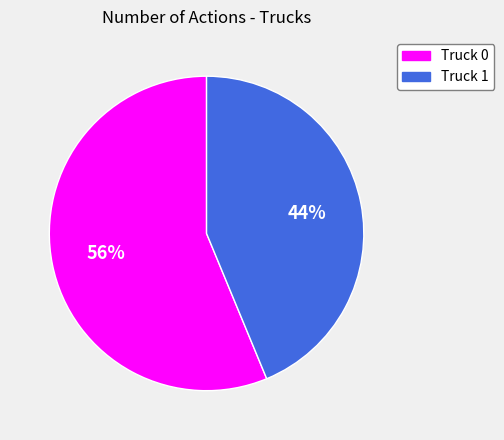

Do Truck 0 and Truck 1 together represent more than half of the pie?

Yes